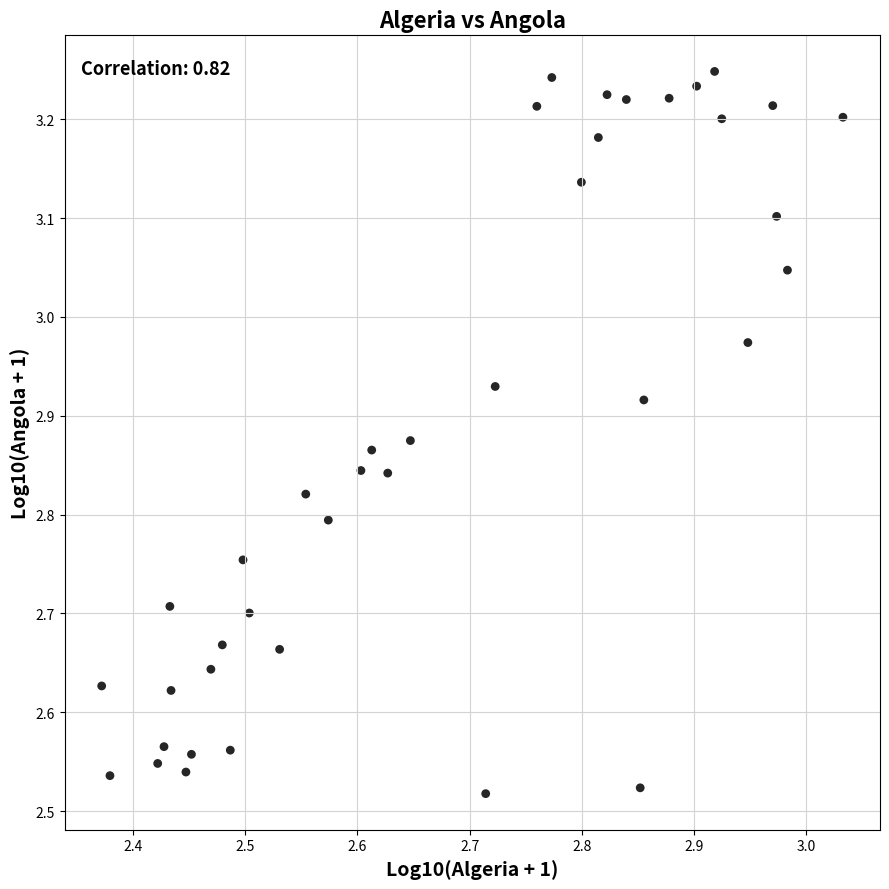

What is the range of Y values (max minus min)?

0.7